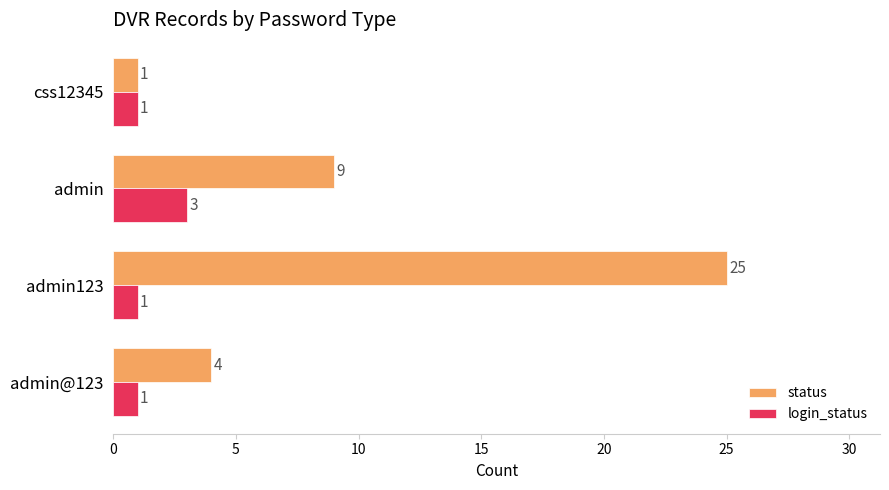

What is the spread (max minus min) of values at admin@123?

3